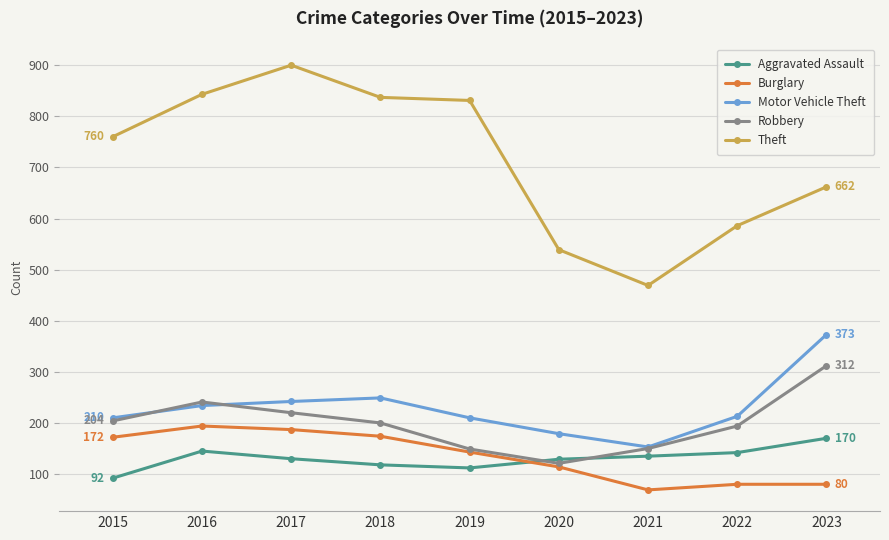

Read the Motor Vehicle Theft value at 2017, to the nearest 10.

240